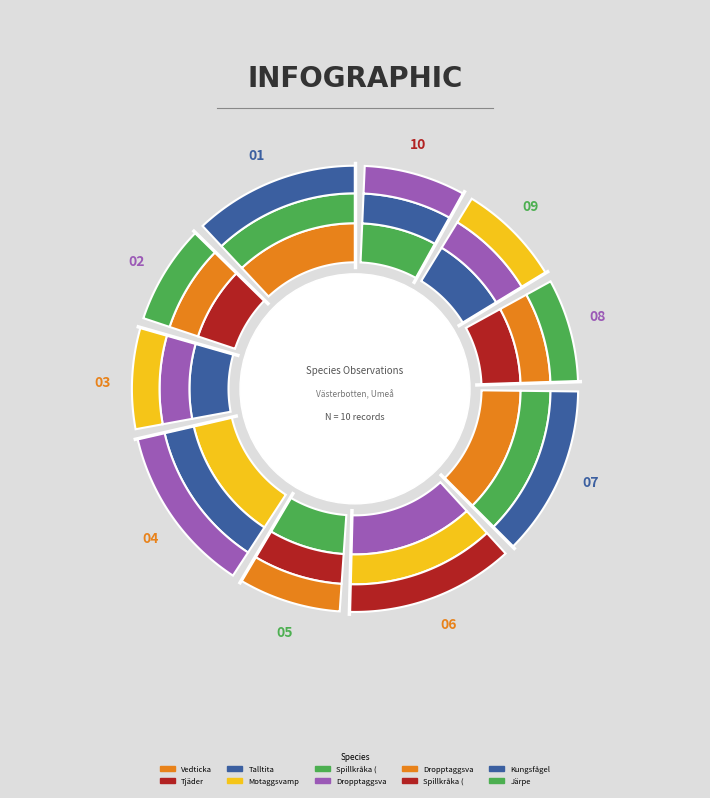

Which slice is the largest?

Dropptaggsvamp (2)